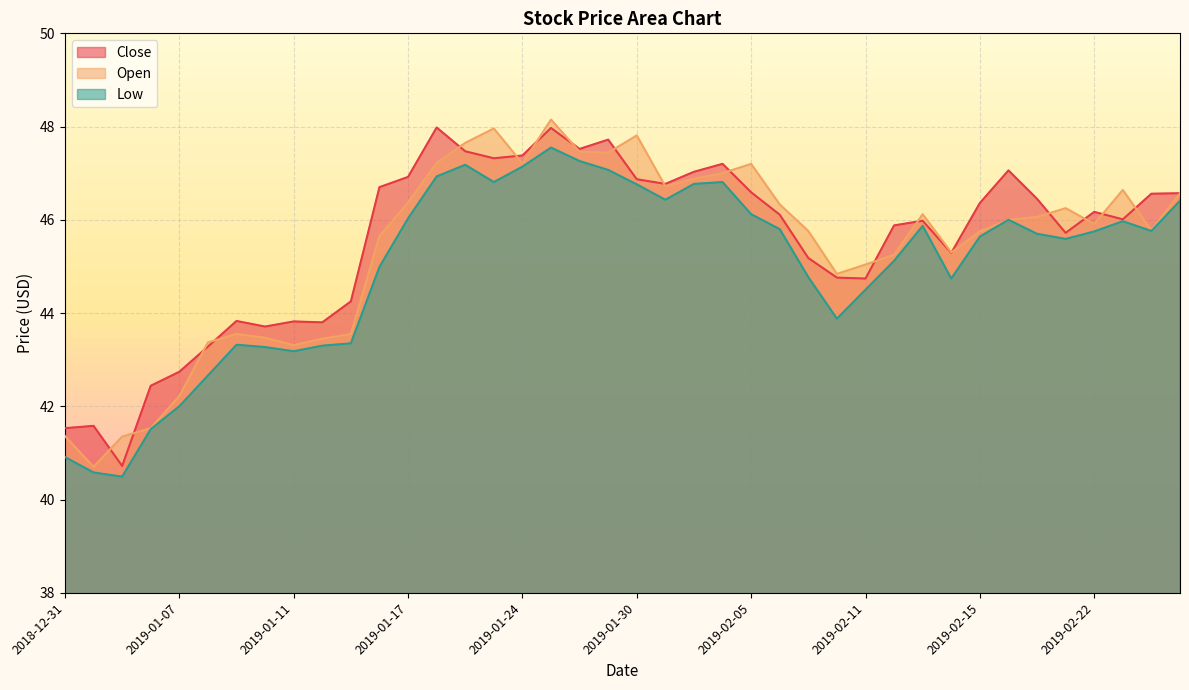

What is the minimum value for Low?

40.5